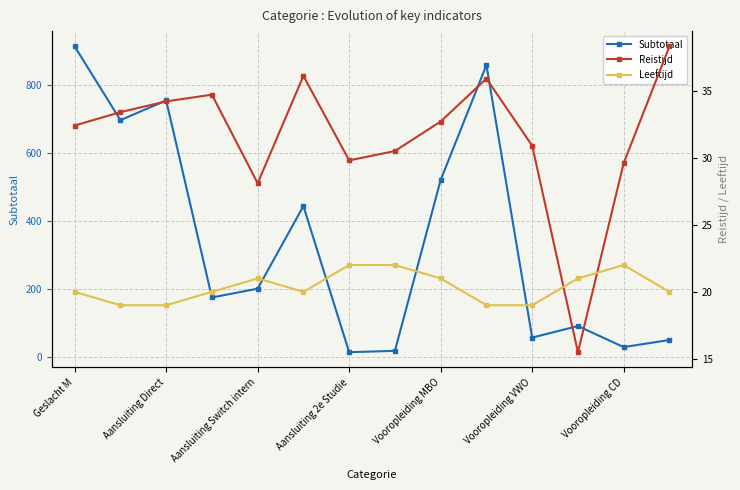

At 13, list the series in order from smallest to largest.

Leeftijd, Reistijd, Subtotaal